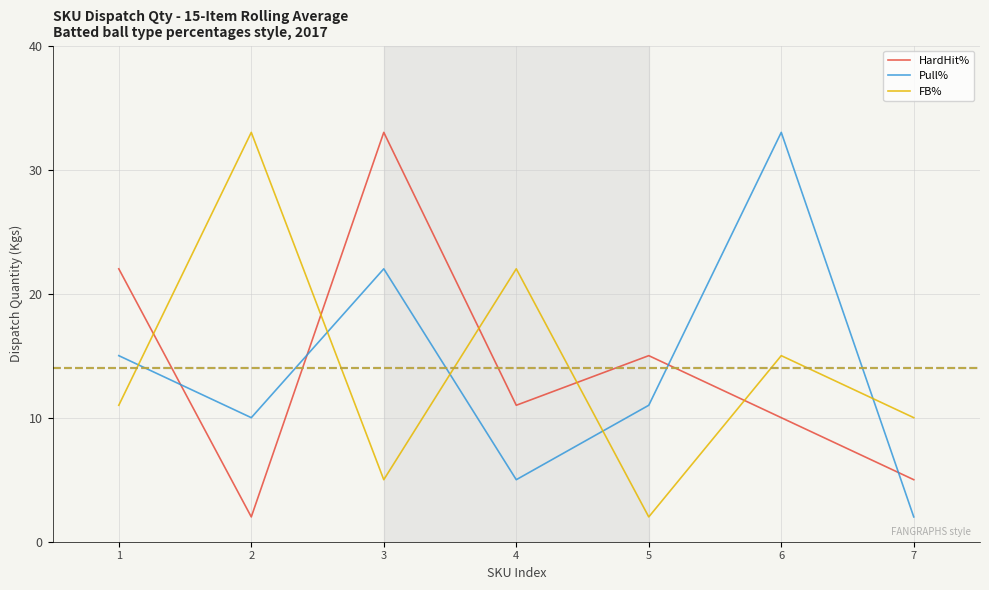

What is the average value of the Pull% series?

14